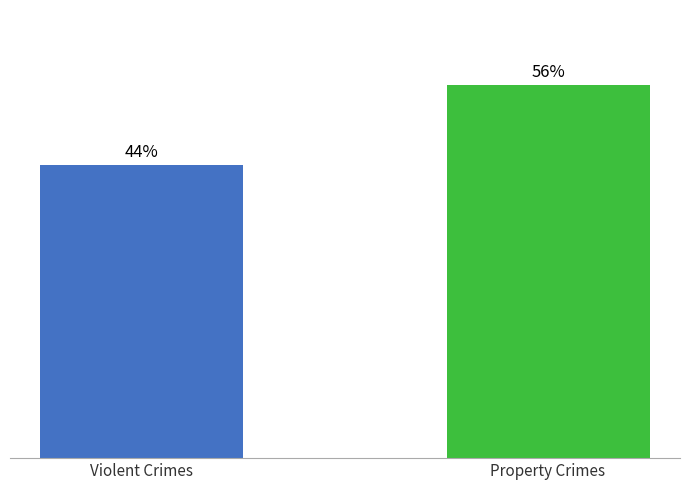

What is the greatest value displayed?

56